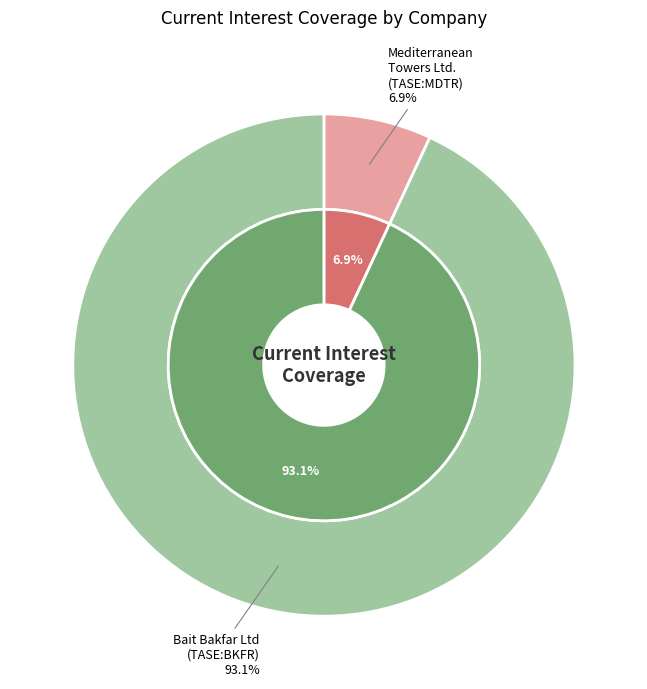

What percentage do Bait Bakfar Ltd (TASE:BKFR) and Mediterranean Towers Ltd. (TASE:MDTR) together represent?

100.0%